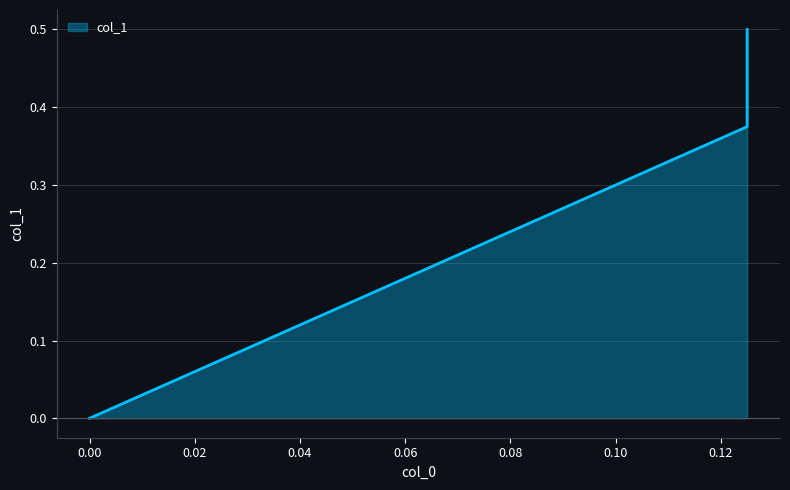

List the labels in order of value, largest first.

0.125, 0.125, 0.0